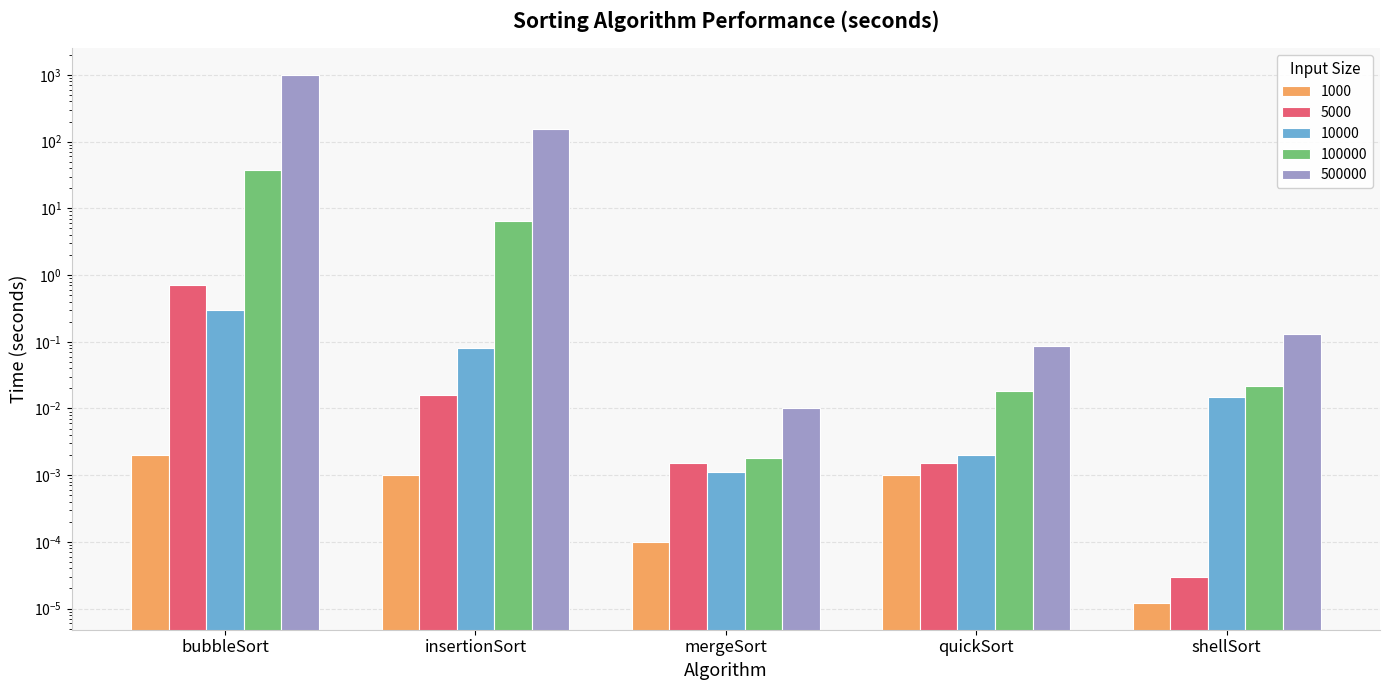

What is the label of the 4th bar from the left?

quickSort